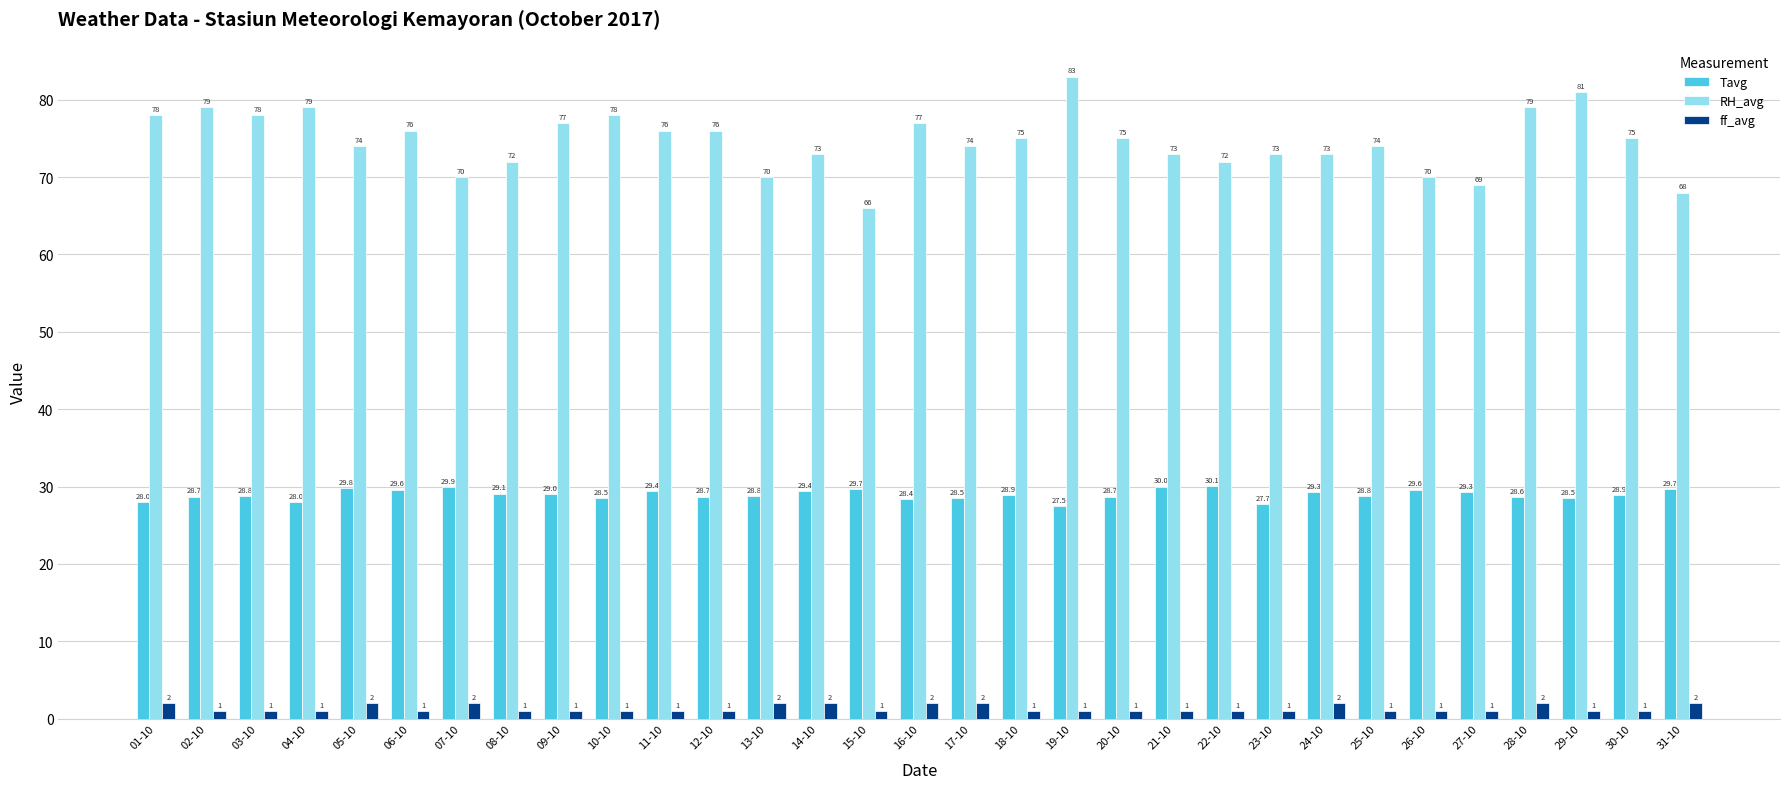

What is the value of the RH_avg bar at the 2nd from the left?

79.0